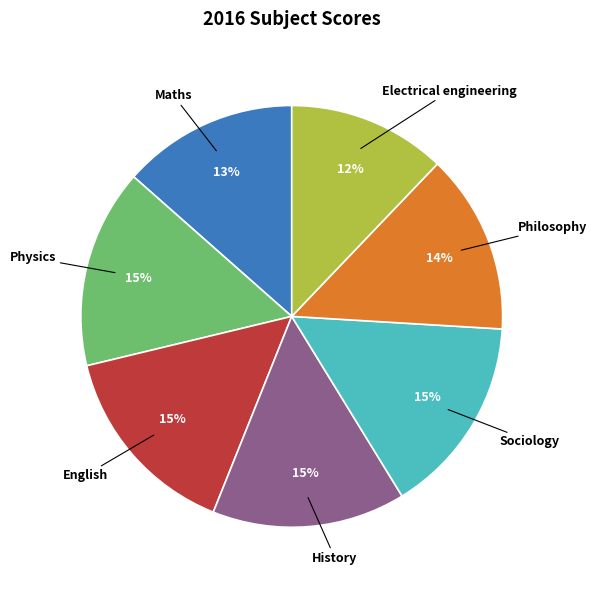

Is there any slice that represents more than half of the pie?

No